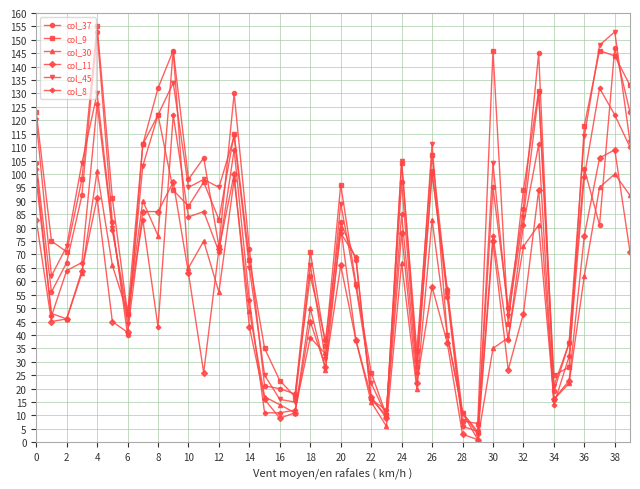

Reading right to left, extract all data points from this chart.

col_37: 123	147	81	102	37	19	145	87	50	95	4	6	54	101	28	97	10	16	68	82	38	62	18	20	21	72	130	73	106	98	146	132	111	40	82	153	92	67	56	104
col_9: 133	144	146	118	28	25	131	94	44	146	7	8	56	107	34	104	10	26	59	96	36	71	17	23	35	68	115	83	97	88	94	122	111	48	91	155	98	71	75	123
col_30: 92	100	95	62	22	16	81	73	39	35	1	11	40	83	20	67	6	15	38	80	27	50	11	14	17	49	98	56	75	65	146	77	90	48	66	101	63	46	48	98
col_11: 71	109	106	77	23	16	94	48	27	75	1	3	37	58	22	78	9	17	38	66	28	45	11	9	16	43	100	72	26	63	97	86	86	41	45	91	64	46	45	83
col_45: 112	153	148	114	37	21	130	84	47	104	4	11	40	111	30	105	10	22	58	89	31	66	15	16	25	65	114	95	98	95	134	122	103	44	80	130	104	73	62	120
col_8: 110	122	132	99	32	14	111	81	38	77	3	11	57	100	26	85	12	16	69	78	33	39	12	11	11	53	109	71	86	84	122	43	83	48	79	126	67	64	47	102